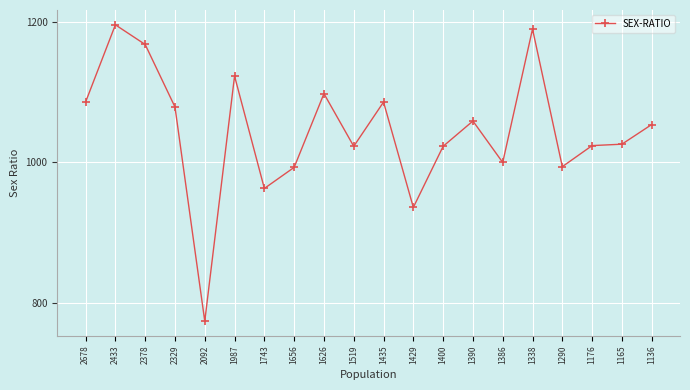

Where is the first local maximum?

2433